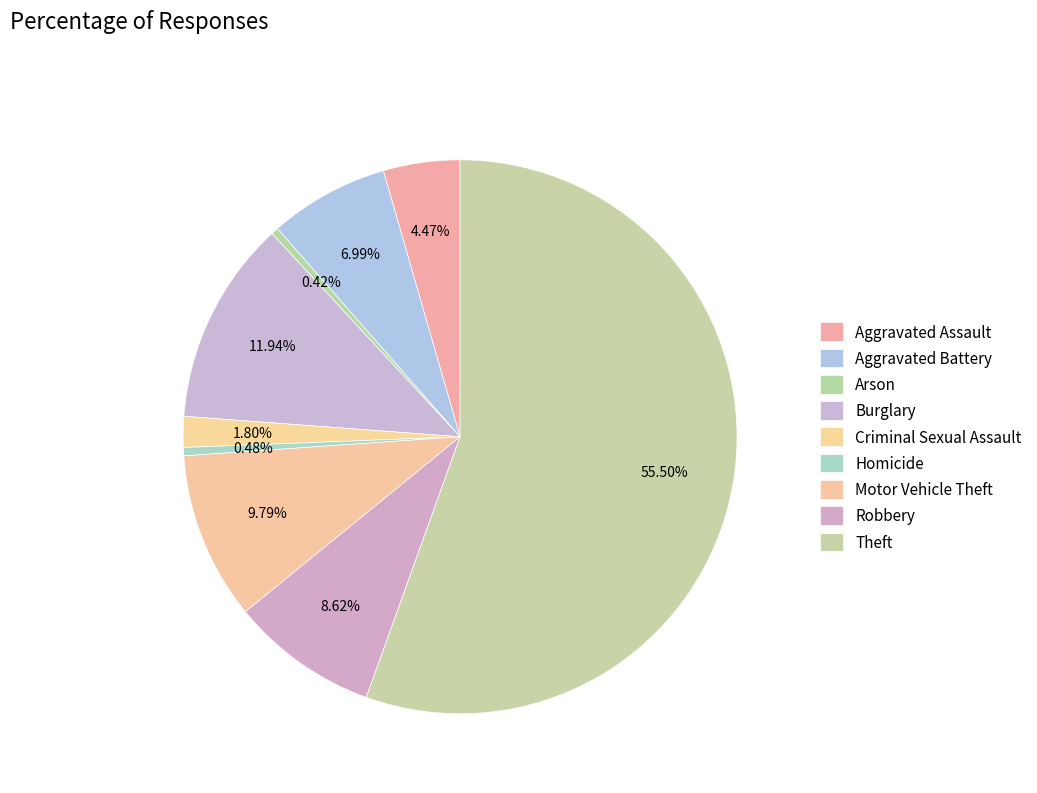

True or false: Criminal Sexual Assault accounts for 2% of the total.

True